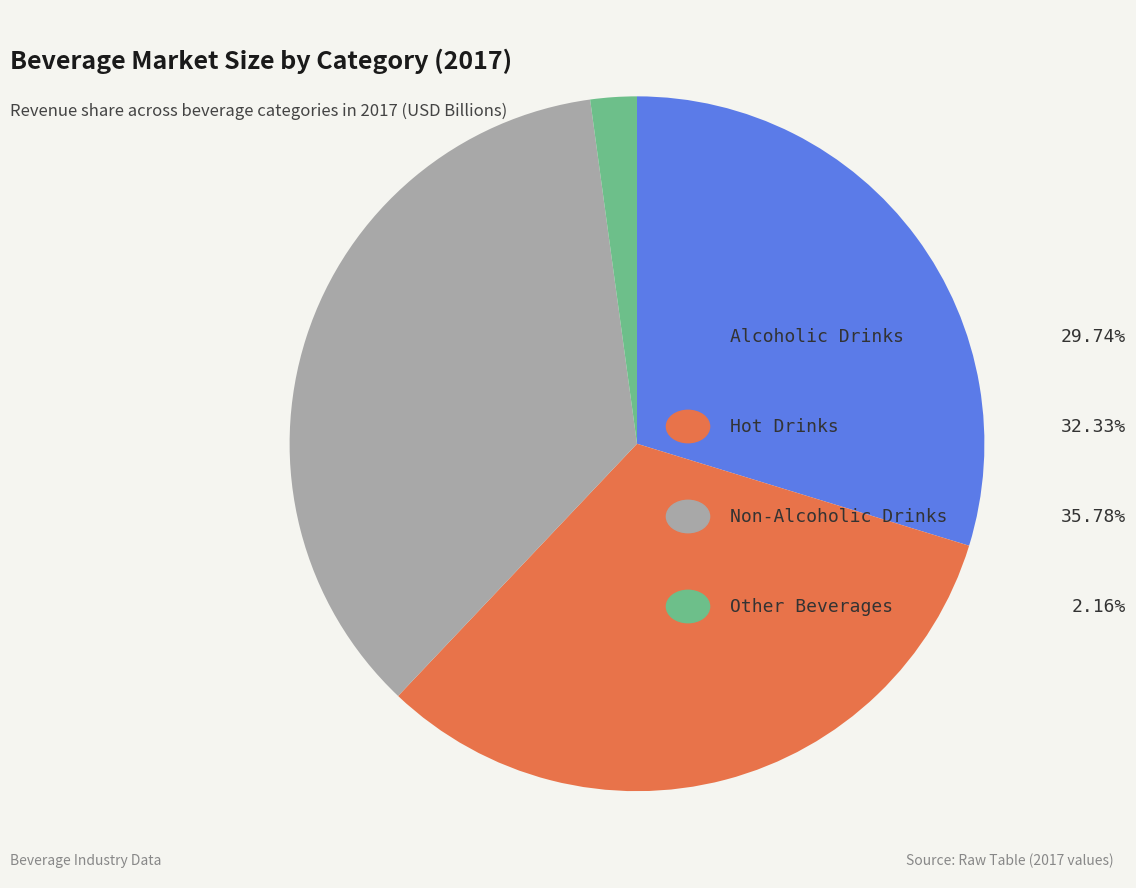

Does any single category account for the majority?

No